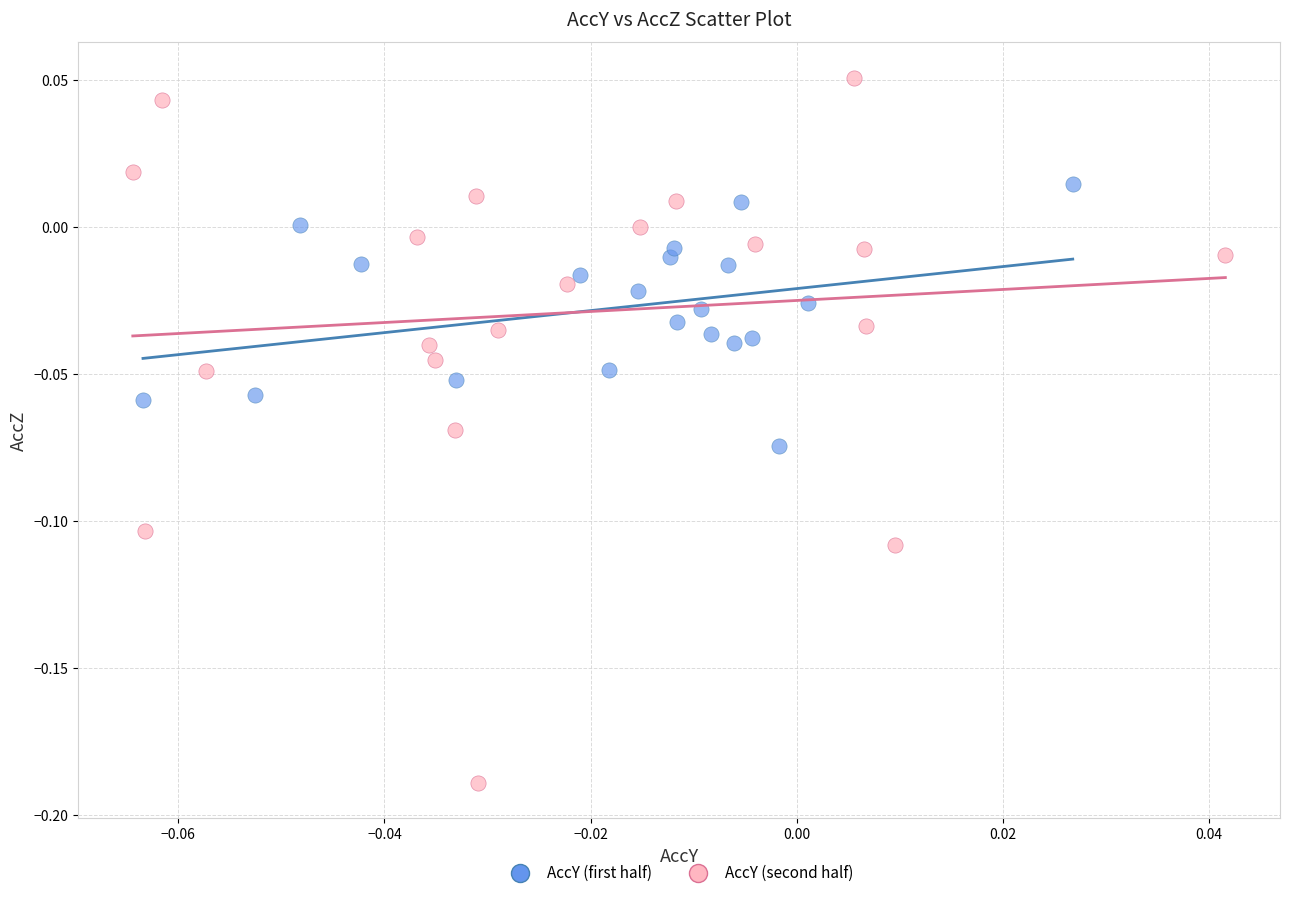

Which series has the widest spread of Y values?

AccY (second half)